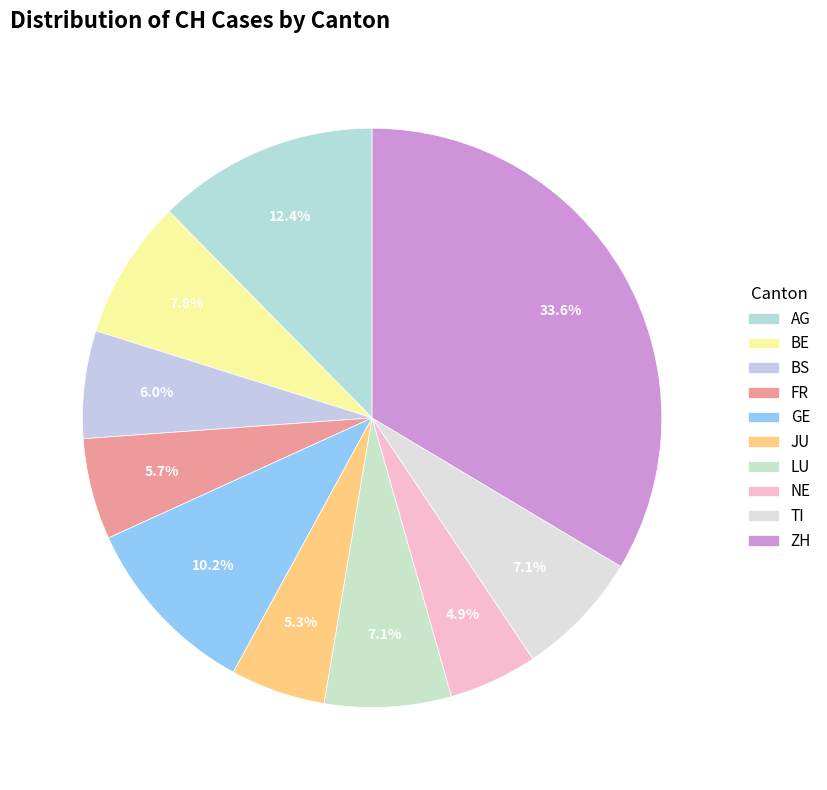

To the nearest percent, what is the difference between the largest and smallest slice percentages?

29%